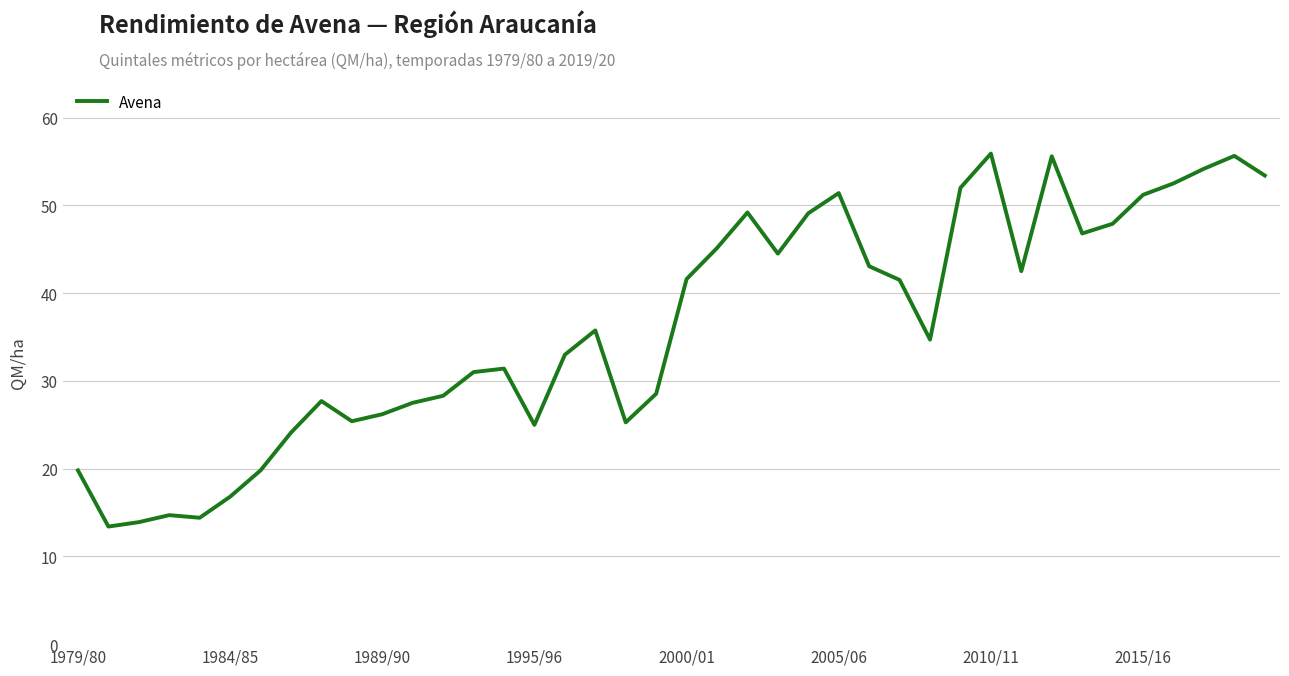

What is the maximum value shown in the chart?

55.9